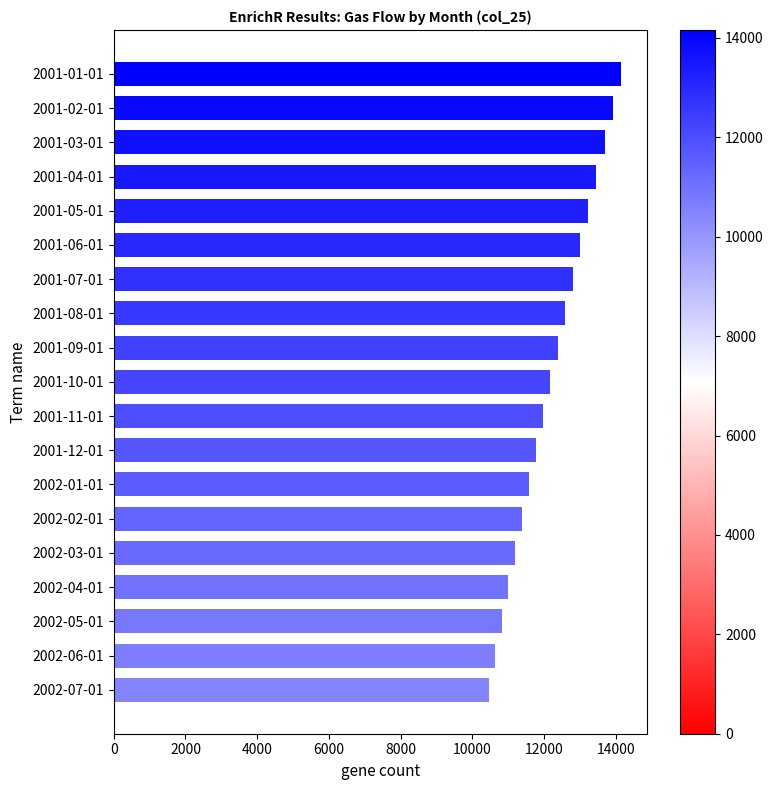

List the labels in order of value, smallest first.

2002-07-01, 2002-06-01, 2002-05-01, 2002-04-01, 2002-03-01, 2002-02-01, 2002-01-01, 2001-12-01, 2001-11-01, 2001-10-01, 2001-09-01, 2001-08-01, 2001-07-01, 2001-06-01, 2001-05-01, 2001-04-01, 2001-03-01, 2001-02-01, 2001-01-01